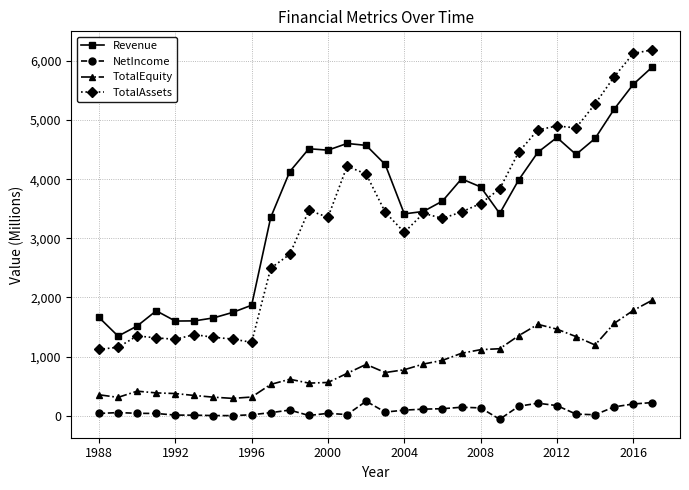

What is the value of the TotalEquity point at the 16th from the left?

731.0